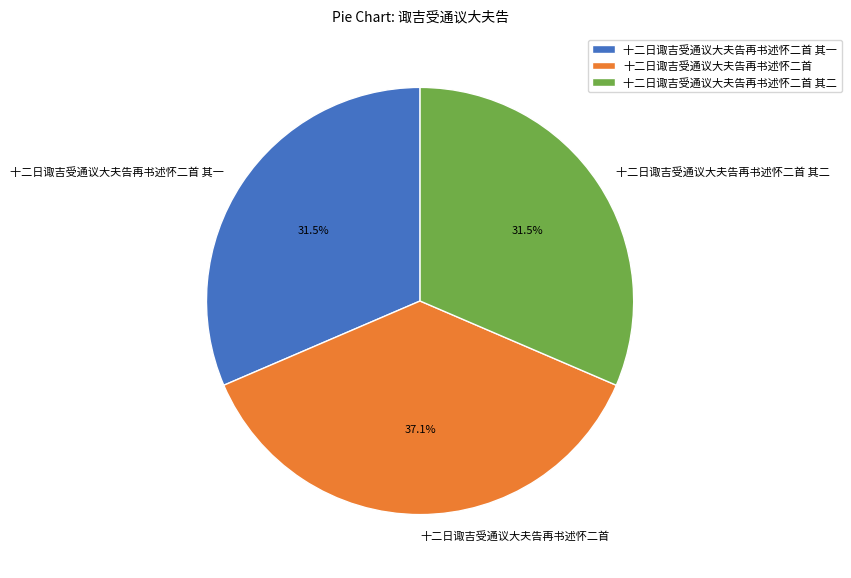

True or false: 十二日诹吉受通议大夫告再书述怀二首 accounts for 31% of the total.

False